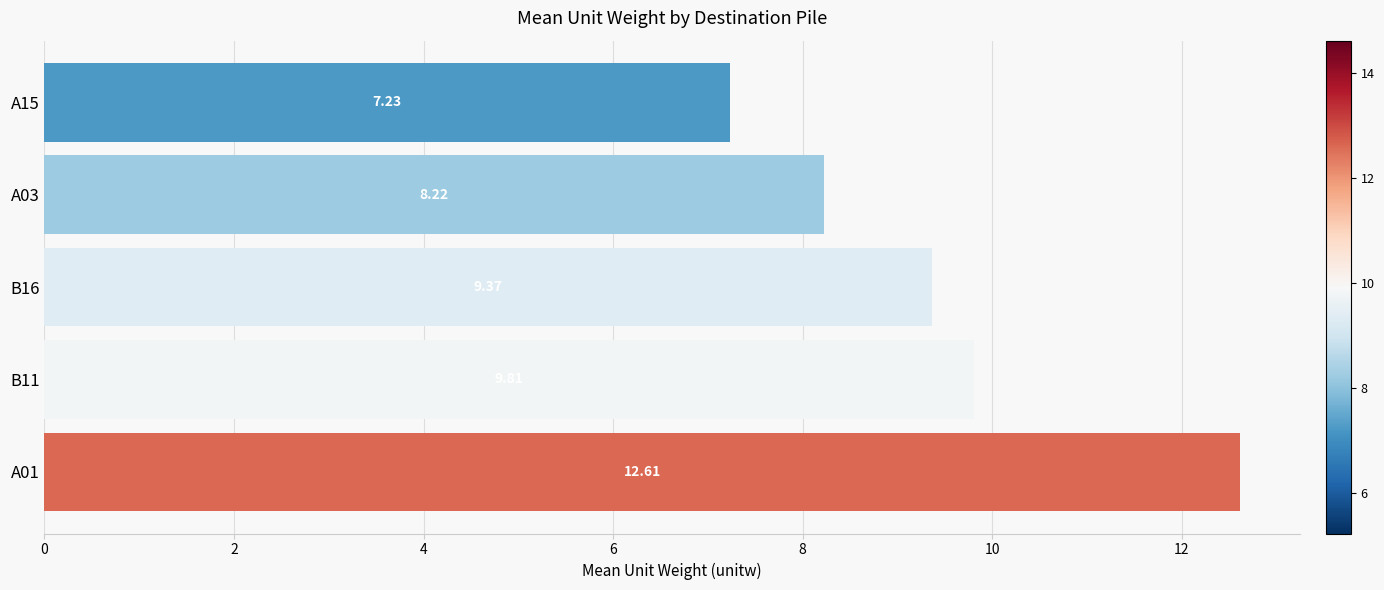

Count the number of values greater than 9.

3